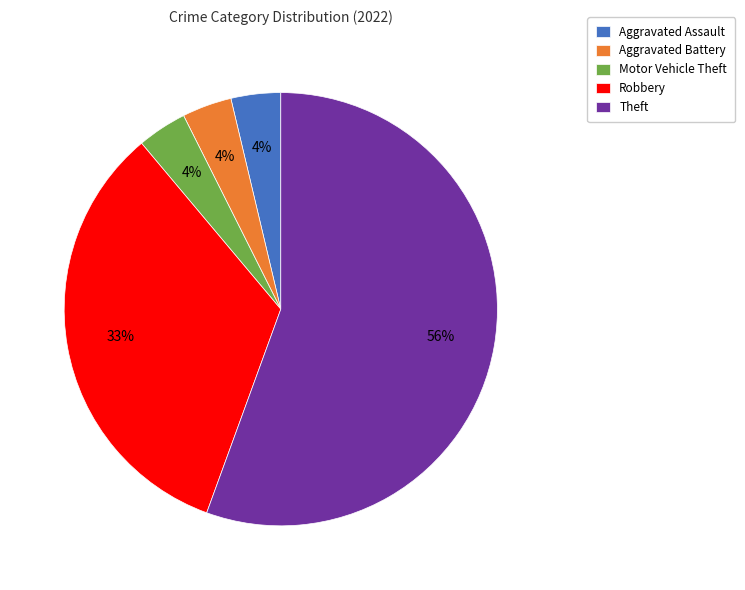

To the nearest percent, what percentage of the pie is Robbery?

33%